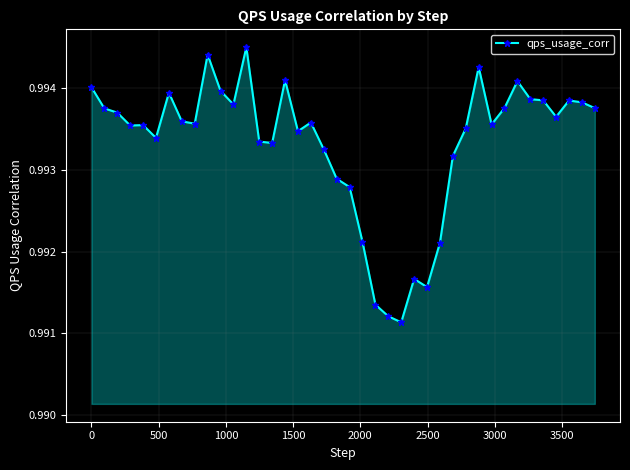

What is the sum of all values?

39.7